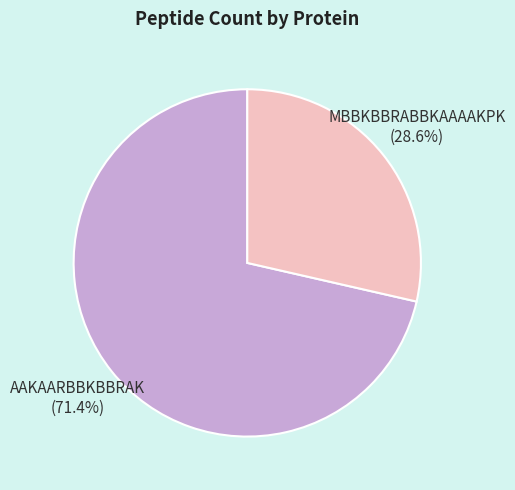

Is it true that MBBKBBRABBKAAAAKPK is 29% of the pie?

True